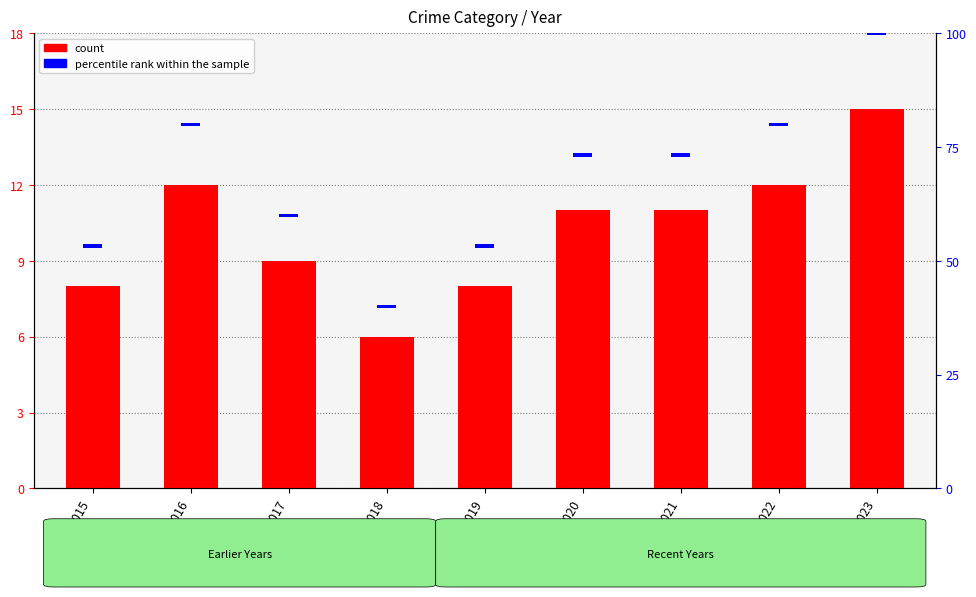

List the series in order of their peak value, highest first.

count, percentile rank within the sample